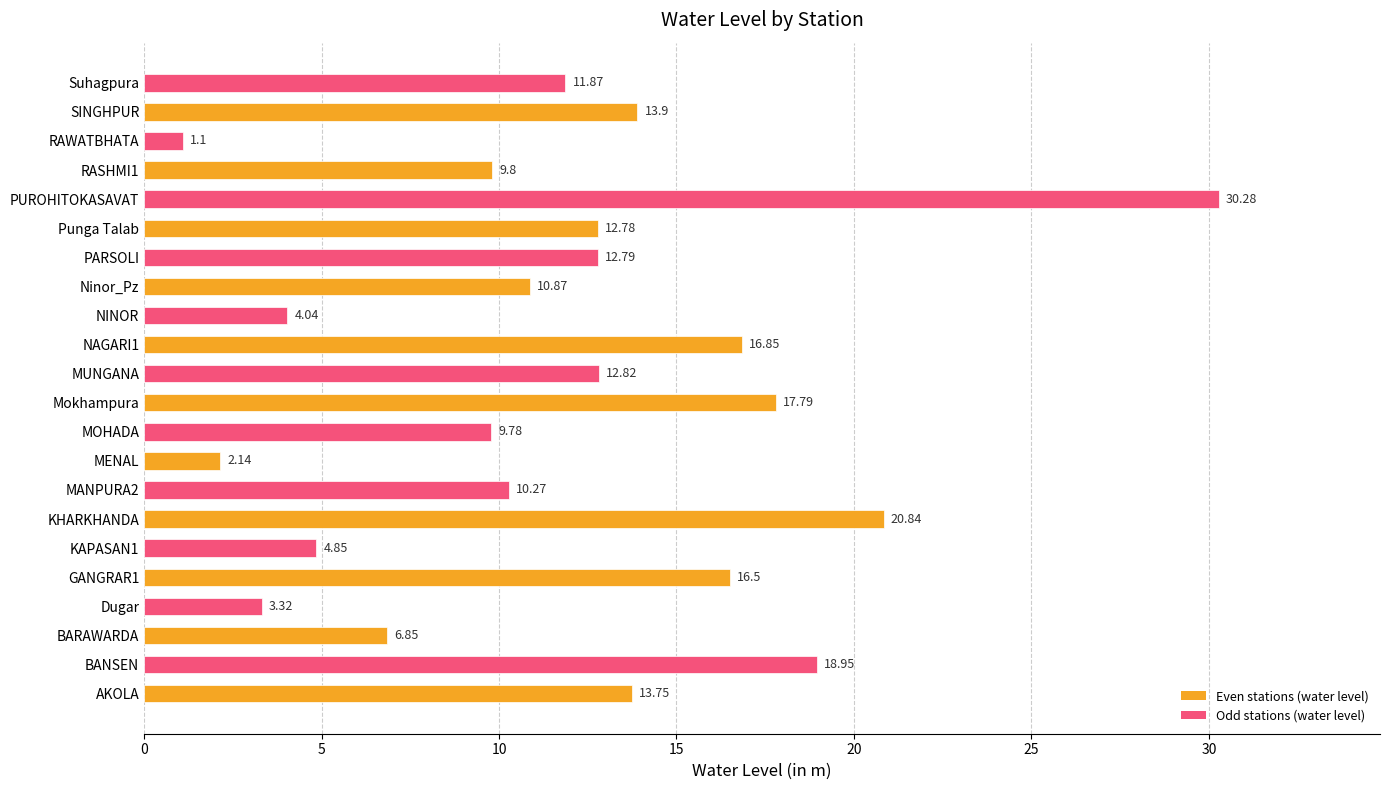

Are the bars horizontal?

Yes